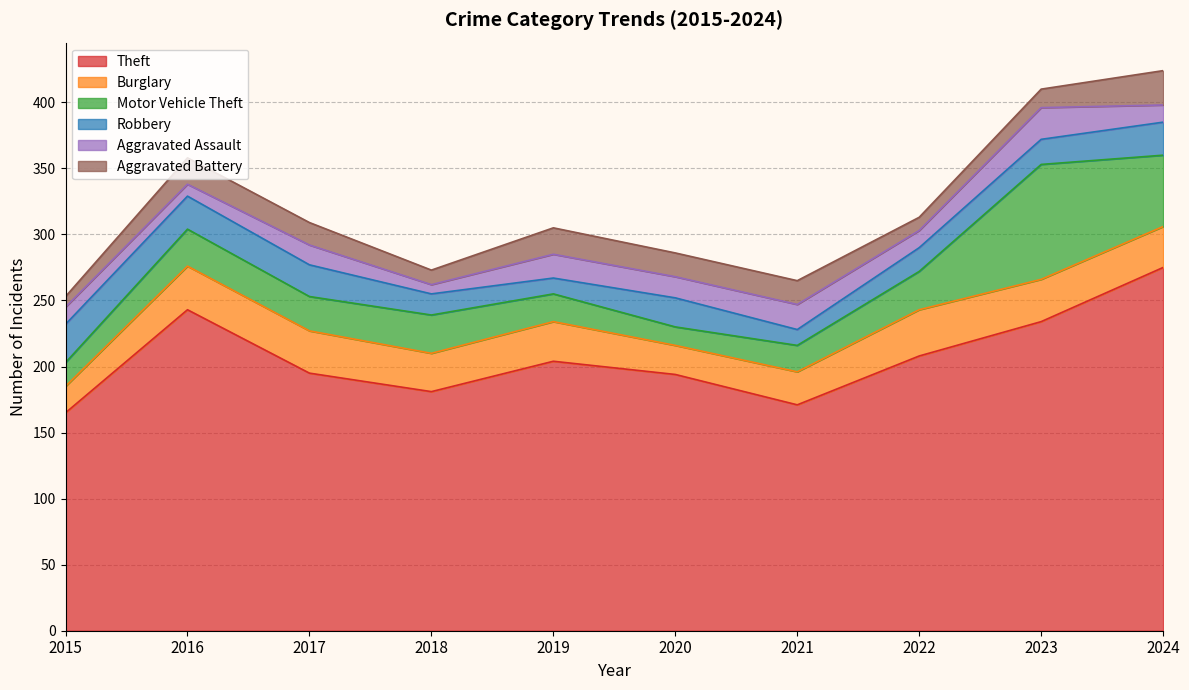

How many data points does each series have?

10